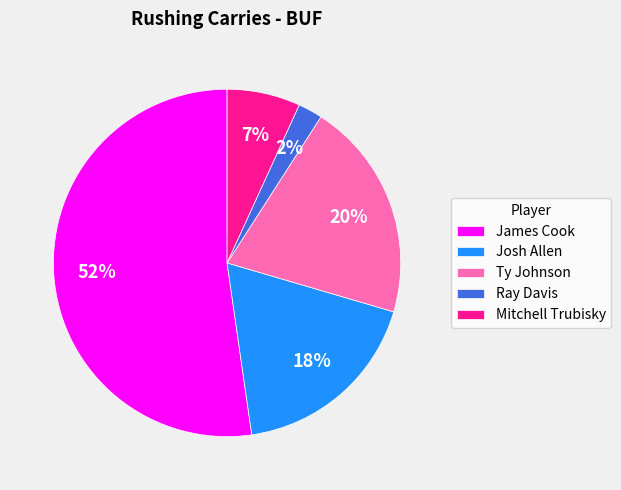

To the nearest percent, what is the combined percentage of Josh Allen and Ray Davis?

20%